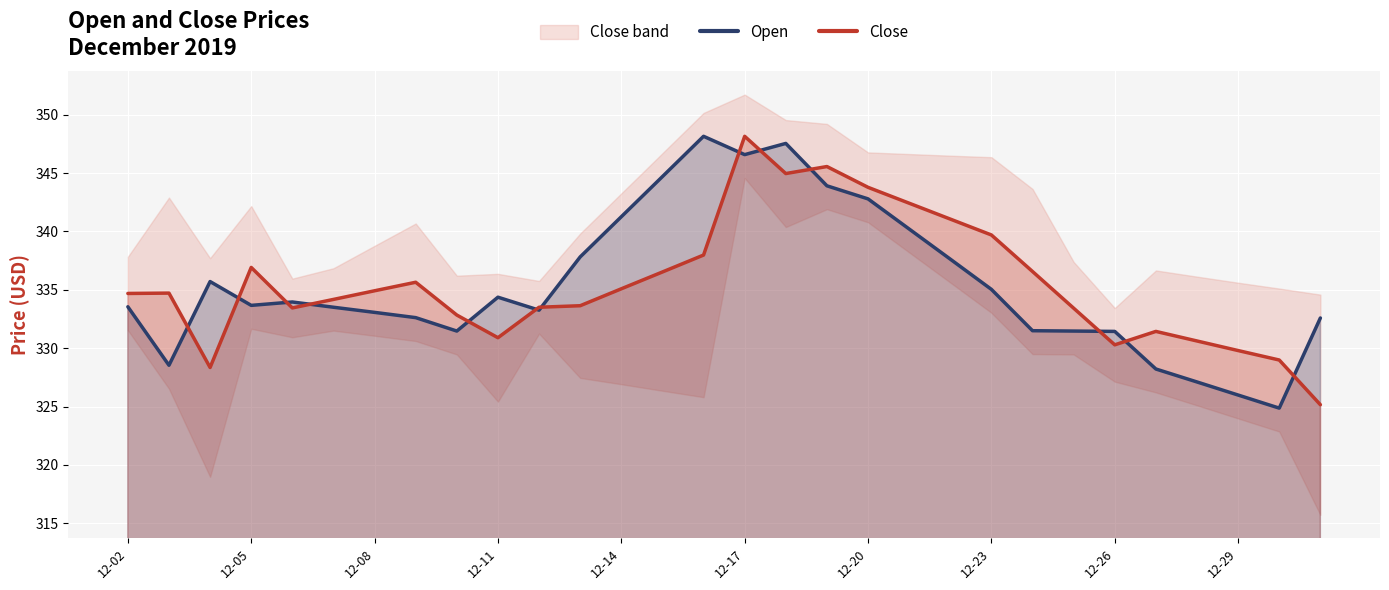

What is the label of the 4th point from the right?

26